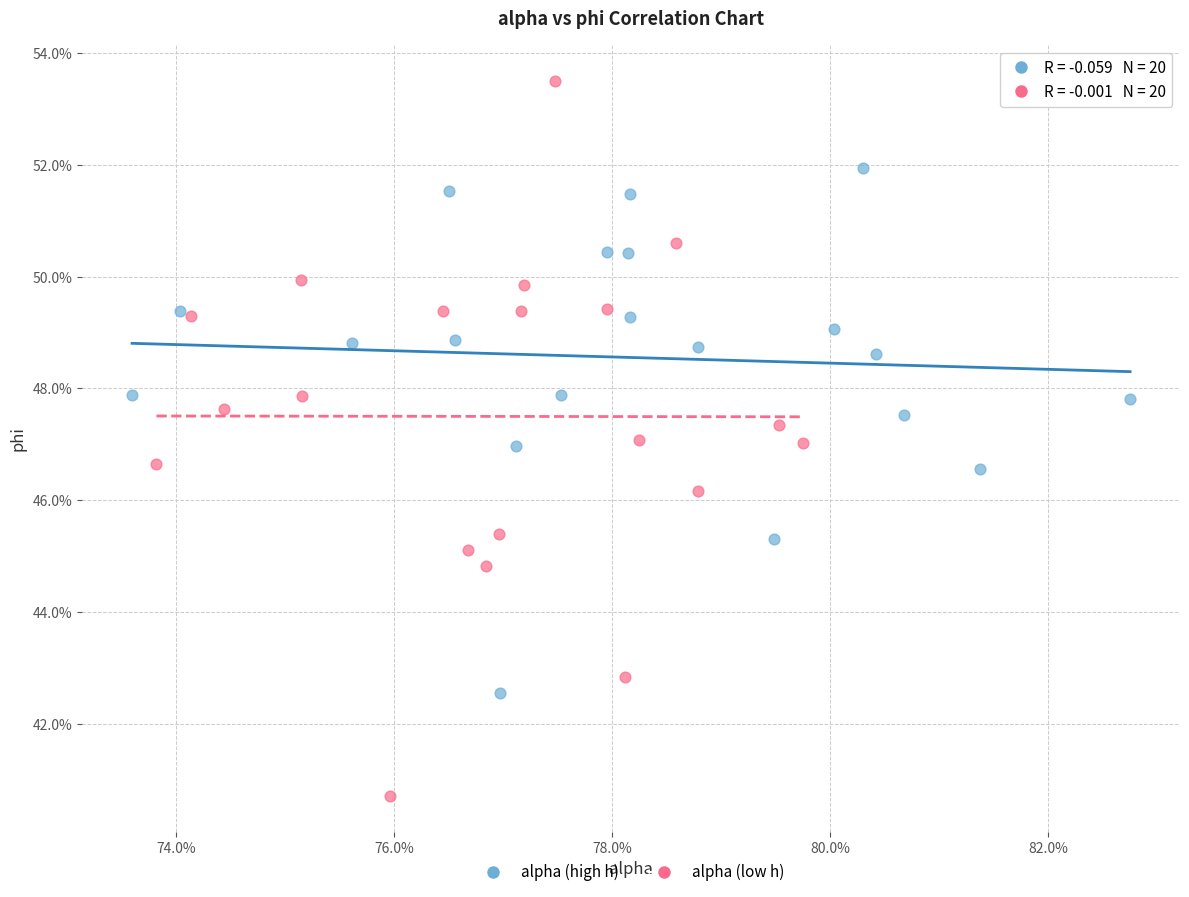

What are all the series names shown in the legend?

alpha (high h), alpha (low h)